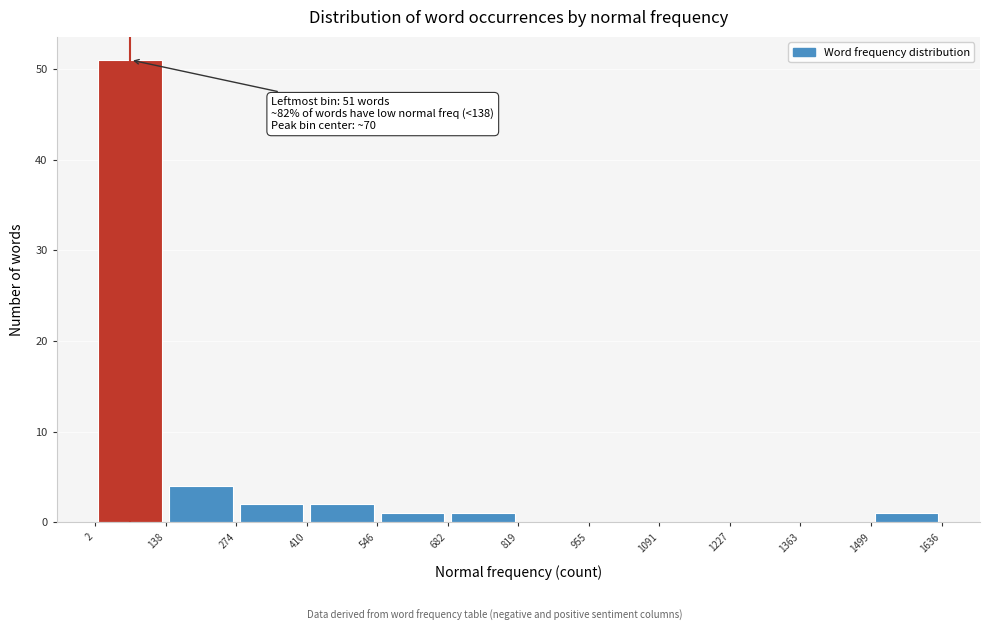

Which range on the x-axis has the tallest bar?

2 to 138